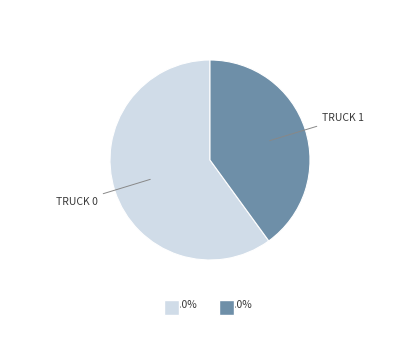

Is there a majority slice in this chart?

Yes